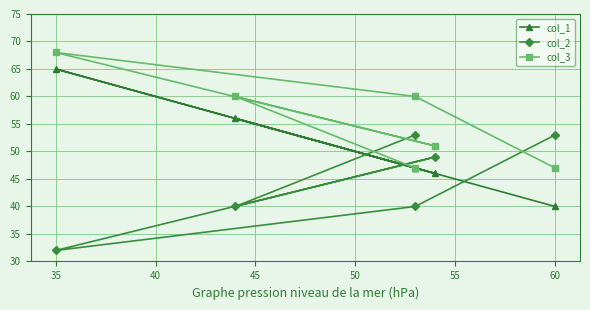

Rank the series by their average value, from highest to lowest.

col_3, col_1, col_2